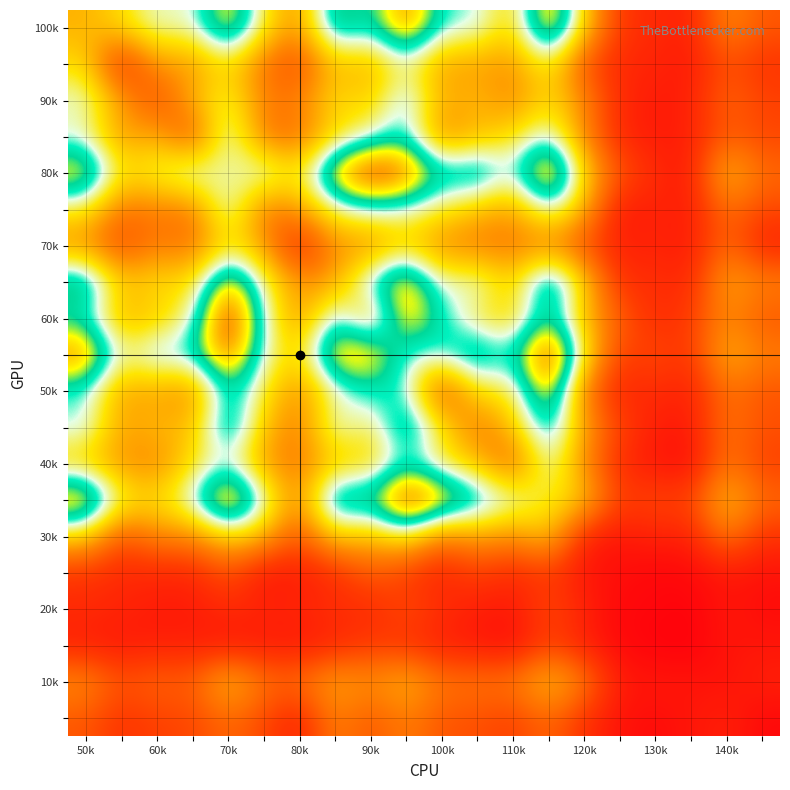

At how many categories does at least one series exceed 92?

8